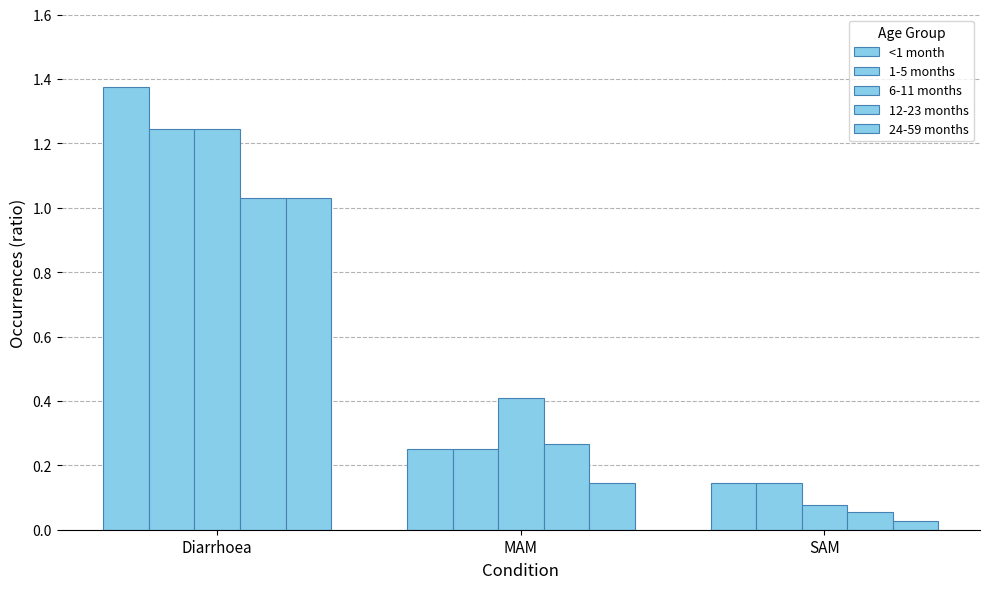

How many distinct data groups are displayed?

5